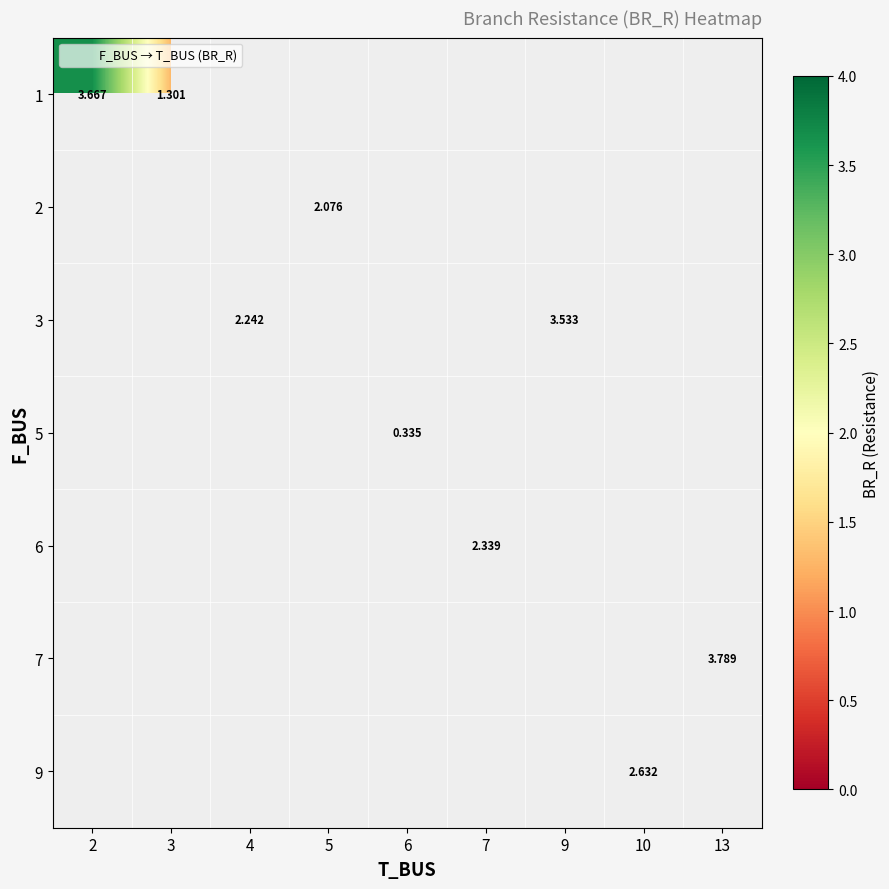

At how many categories does at least one series exceed 2?

7